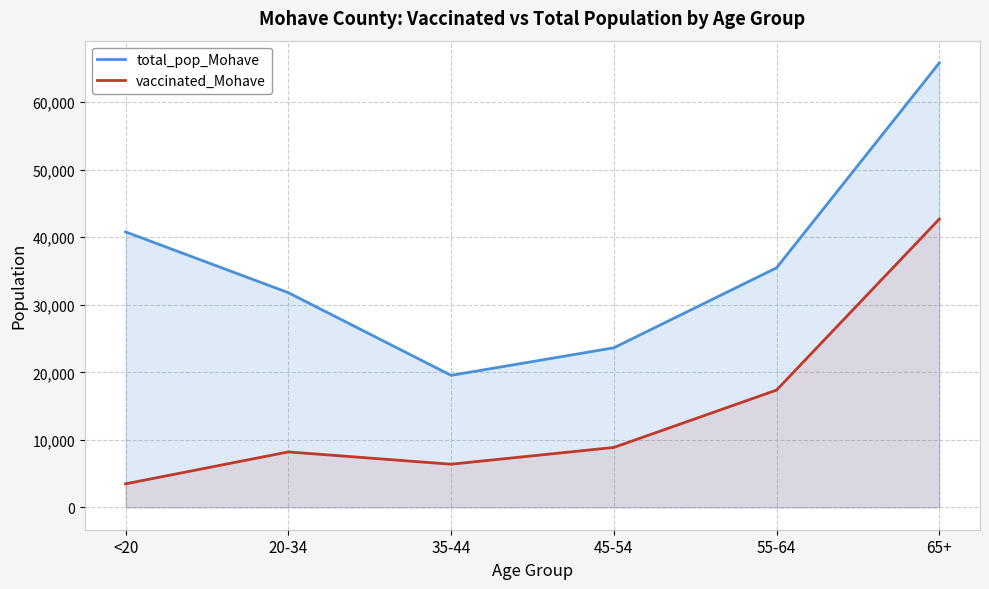

True or false: total_pop_Mohave and vaccinated_Mohave intersect in this chart.

False